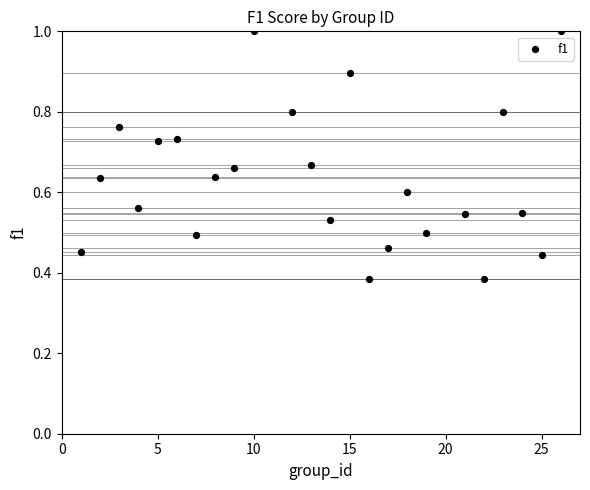

What is the range of X values (max minus min)?

25.0